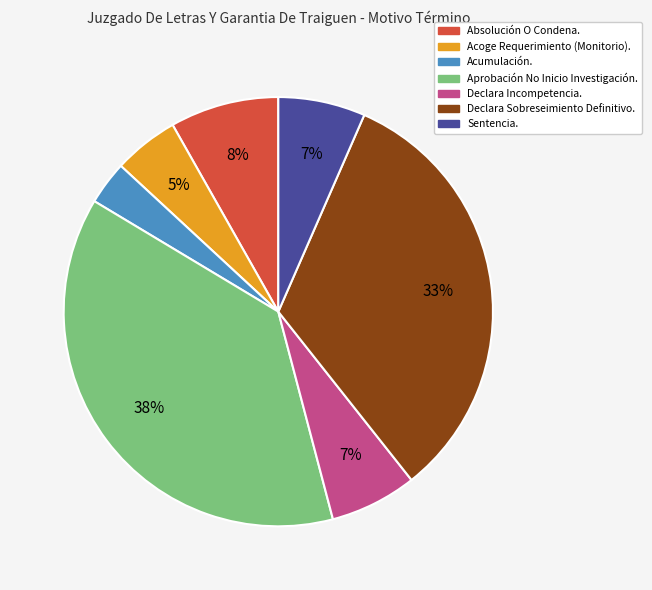

Combined, do Declara Incompetencia. and Absolución O Condena. account for over 50%?

No